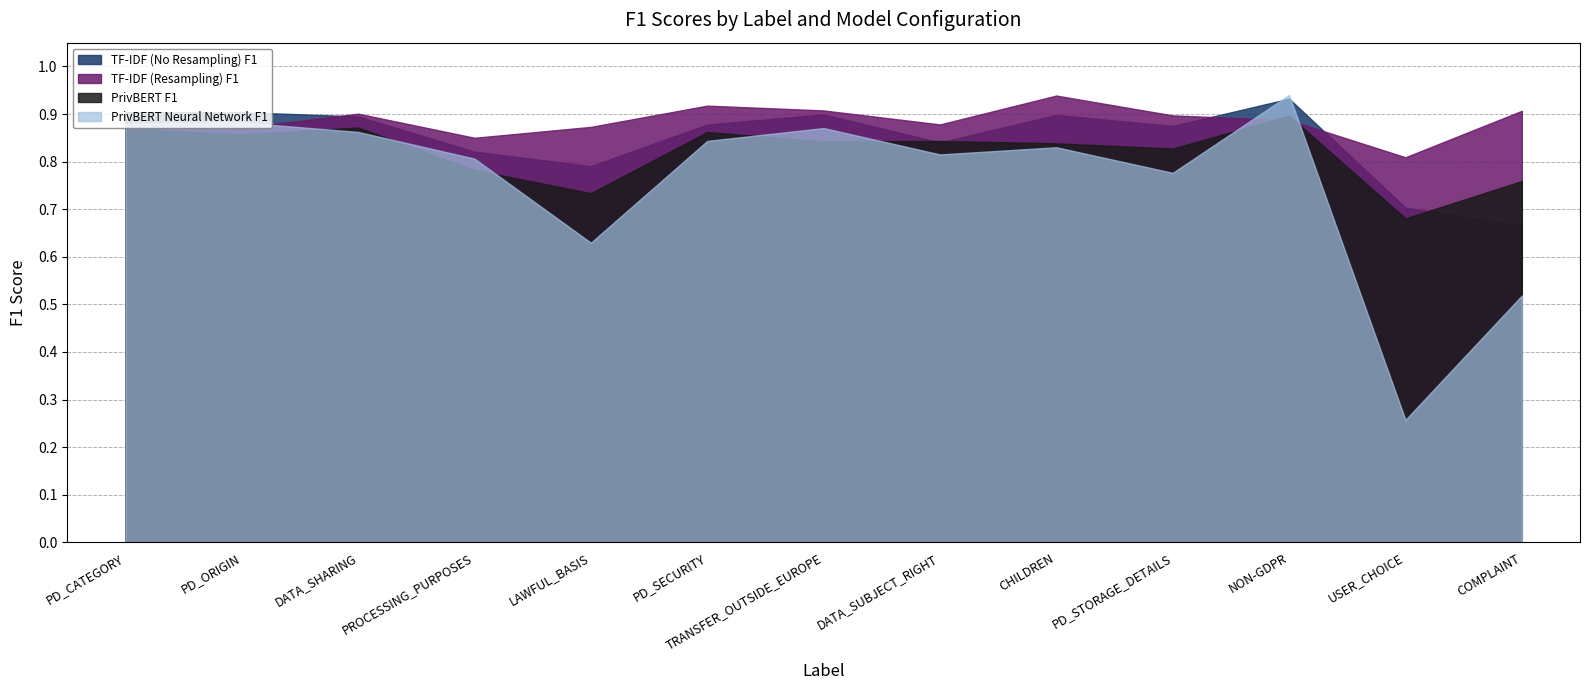

Between which two adjacent categories do TF-IDF (Resampling) F1 and TF-IDF (No Resampling) F1 first intersect?

PD_ORIGIN and DATA_SHARING